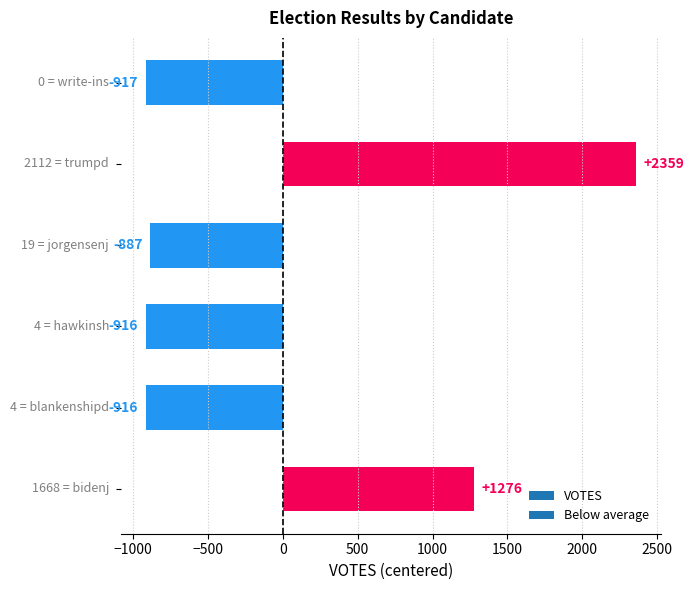

What is the difference between the maximum and minimum values?

3276.0